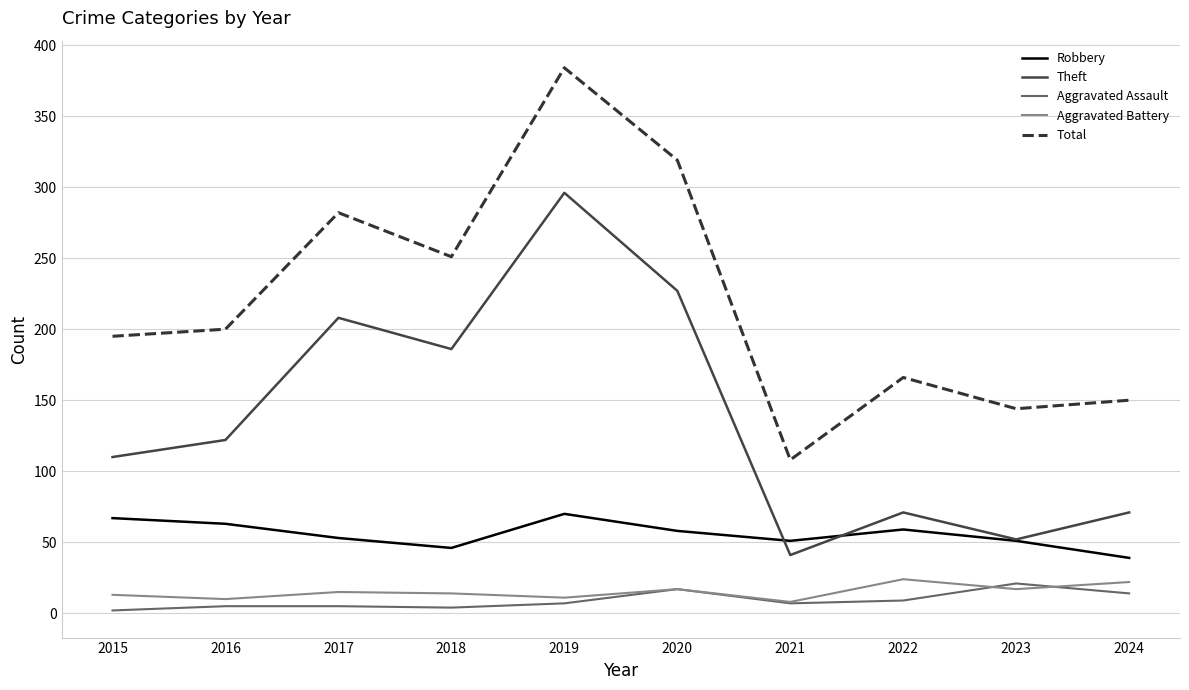

Is the value of Robbery at 2018 greater than the value of Total at 2021?

No